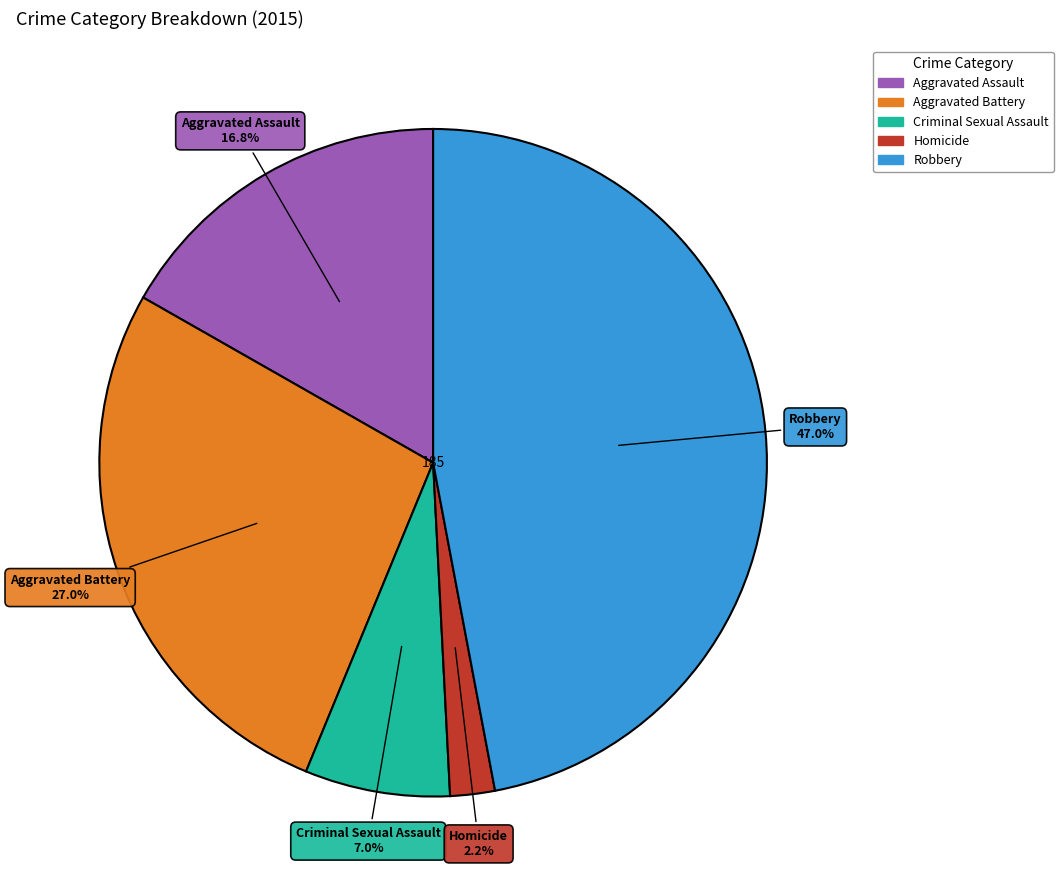

To the nearest percent, what is the combined percentage of Aggravated Assault and Criminal Sexual Assault?

24%